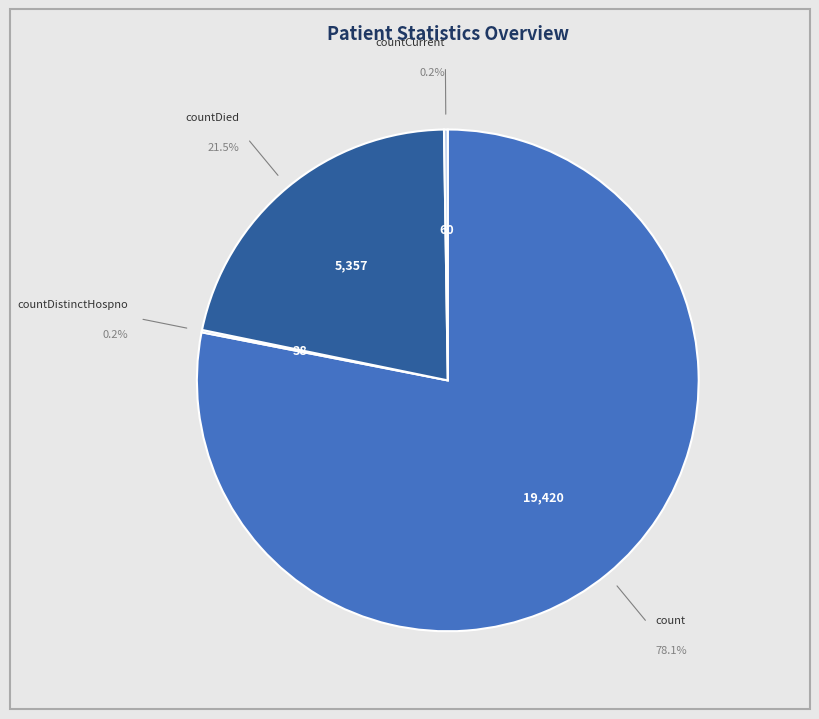

What is the ratio of the value at countDied to the value at countCurrent?

89.3